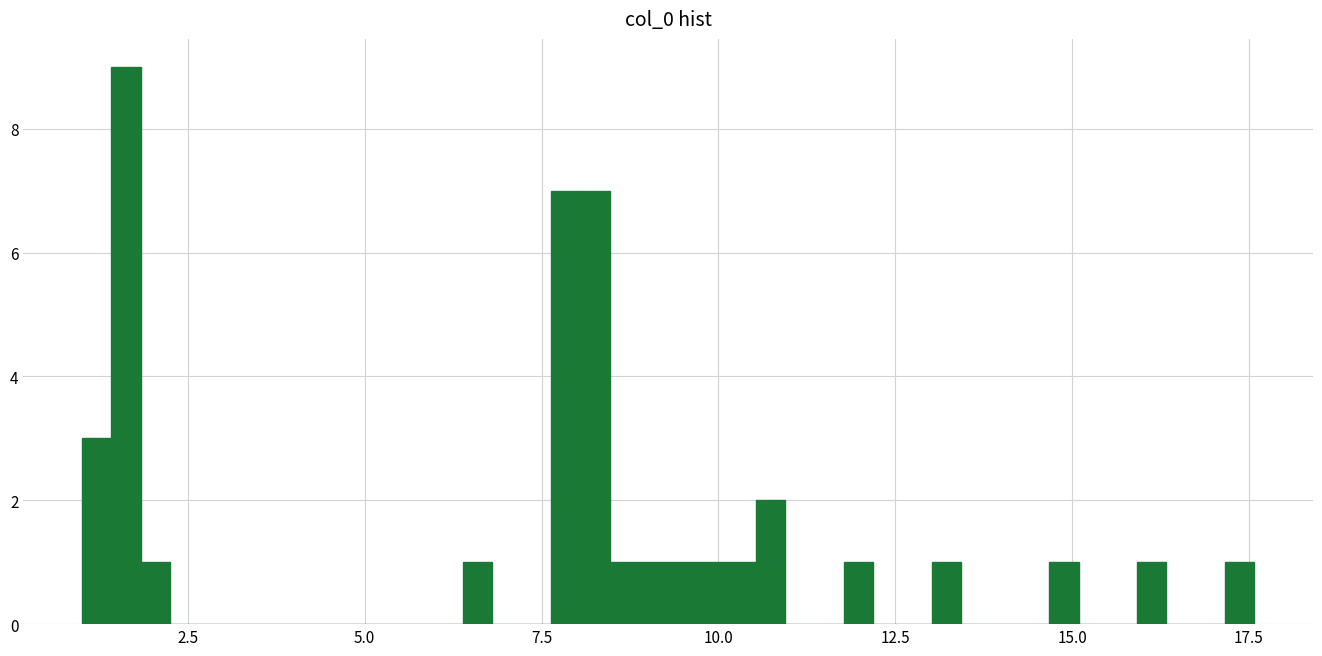

Read against the x-axis, roughly where is the centre of the tallest bar?

1.5